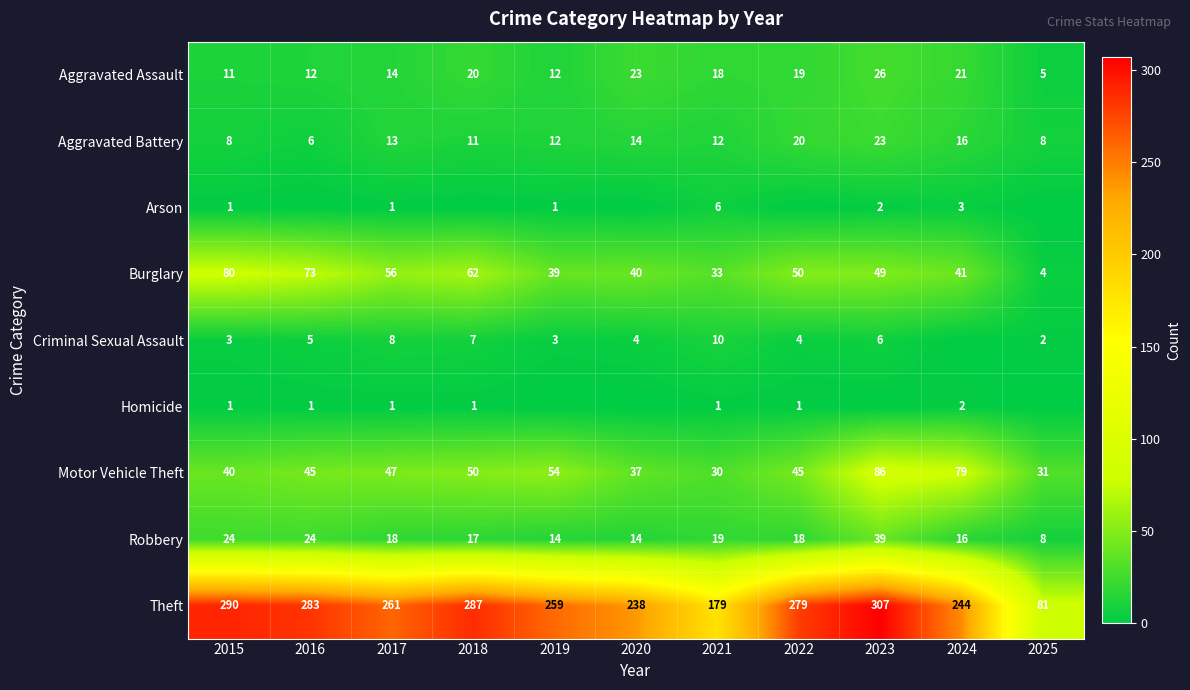

What is the sum of the Robbery values at 2022 and 2020?

32